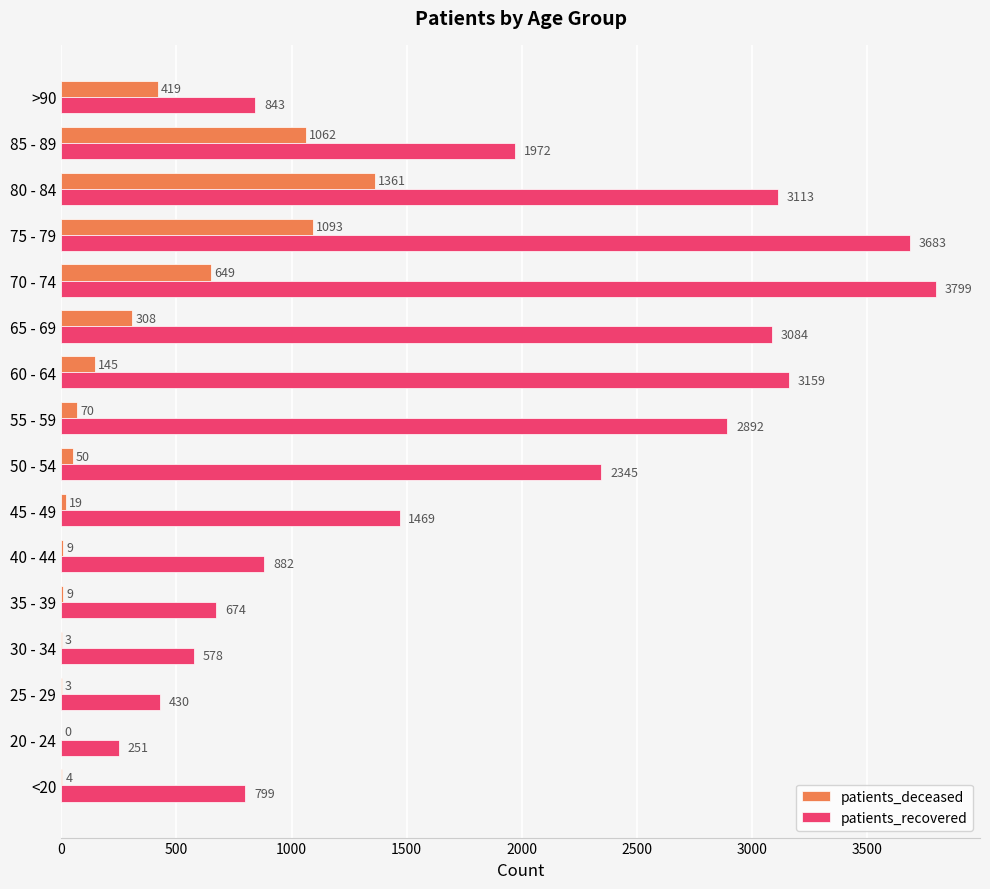

What is the sum of the patients_deceased values at 80 - 84 and 50 - 54?

1411